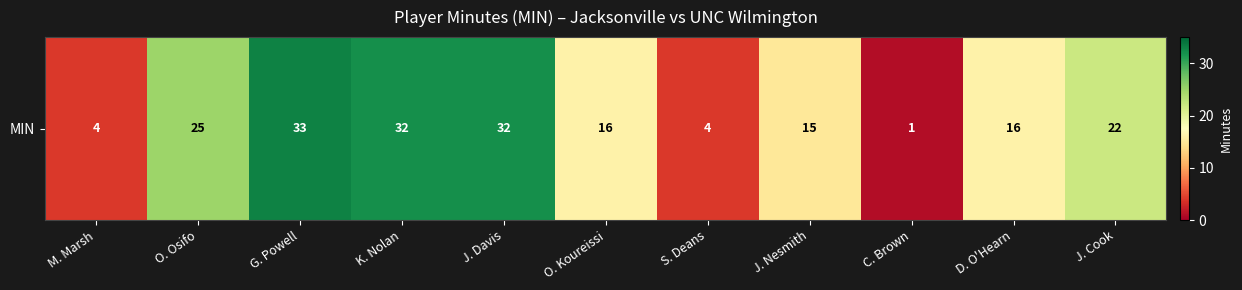

What is the maximum value shown in the chart?

33